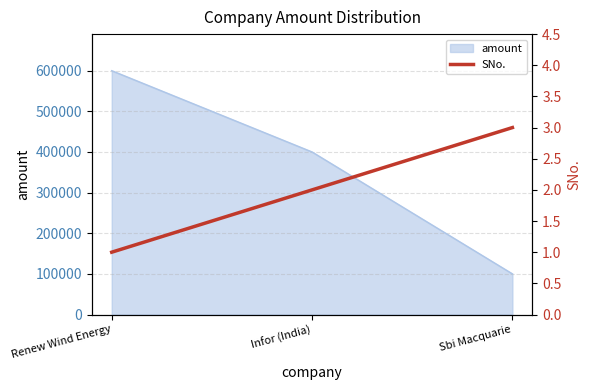

What is the label of the 2nd point from the left?

Infor (India)